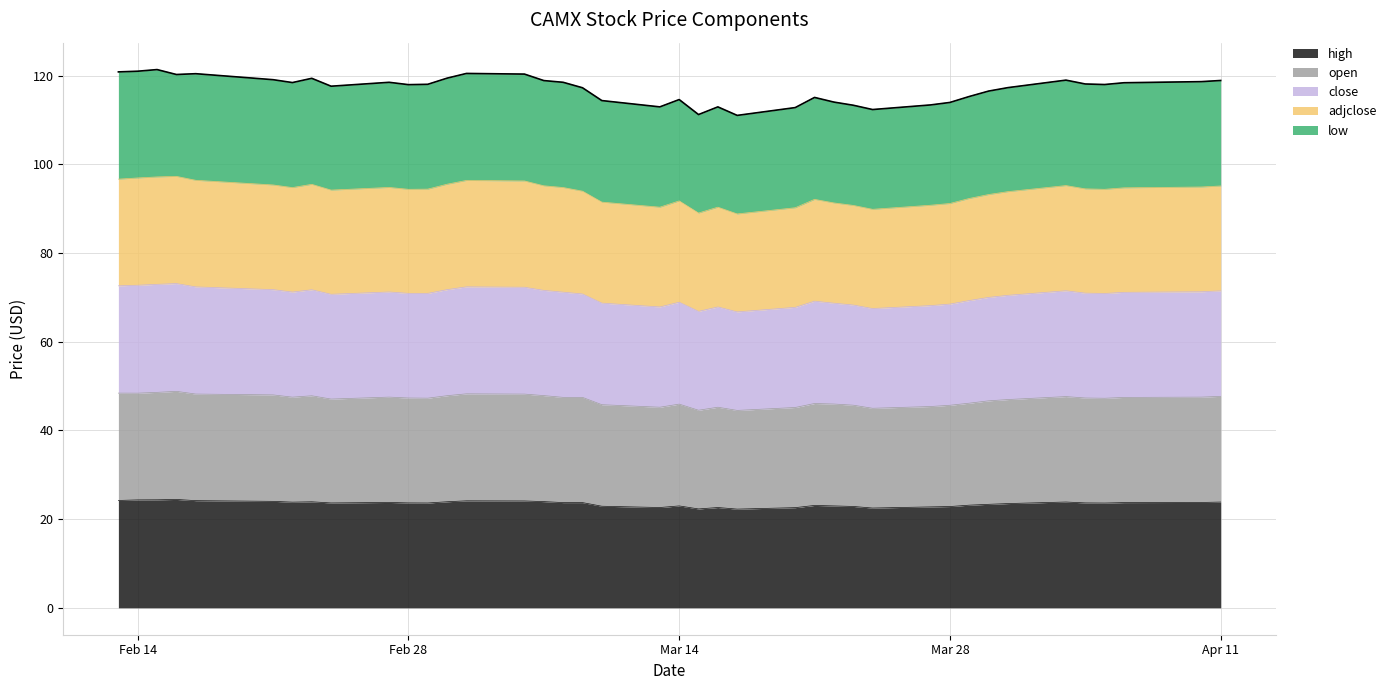

What is the label of the 16th point from the left?

2023-03-07